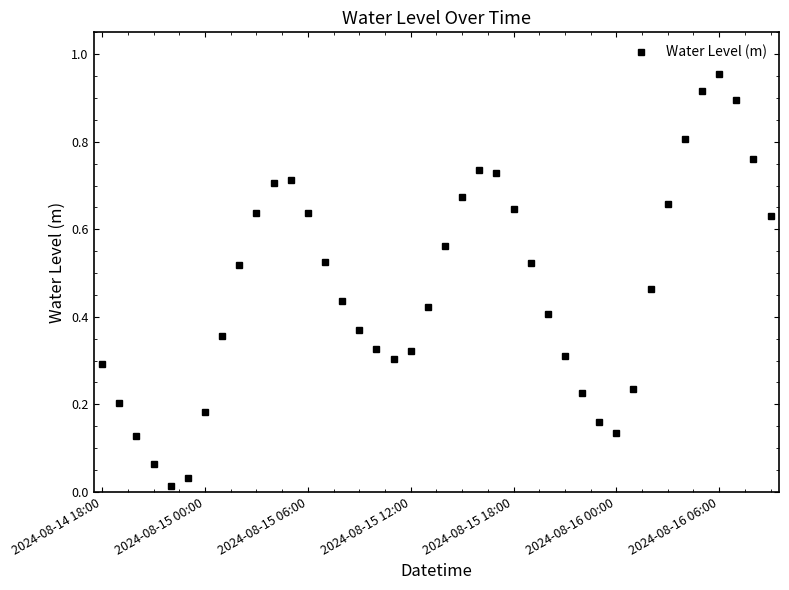

How many data points does each series have?

40